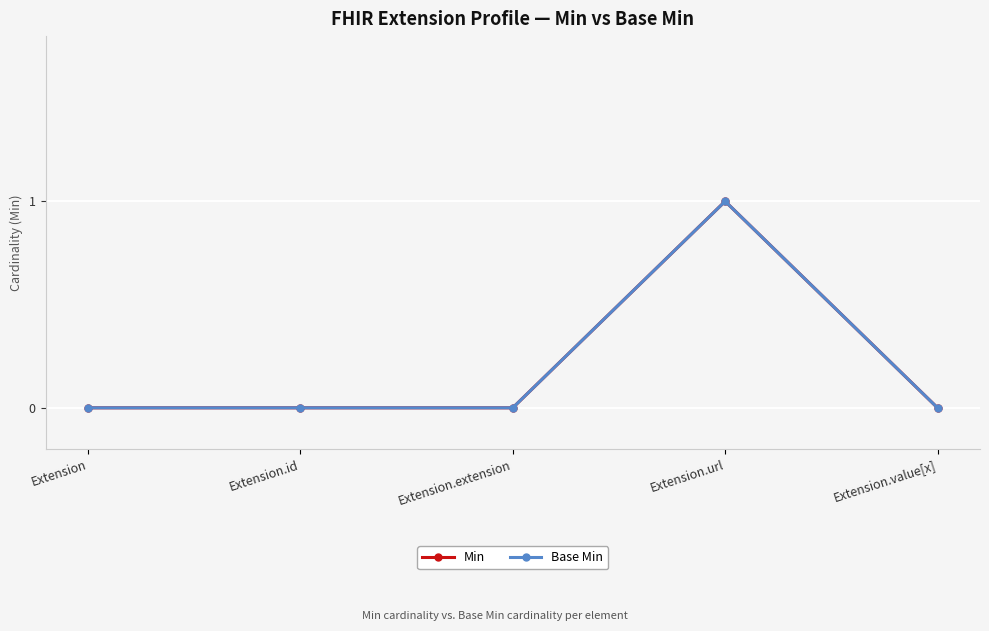

Which series has the widest spread of values?

Min